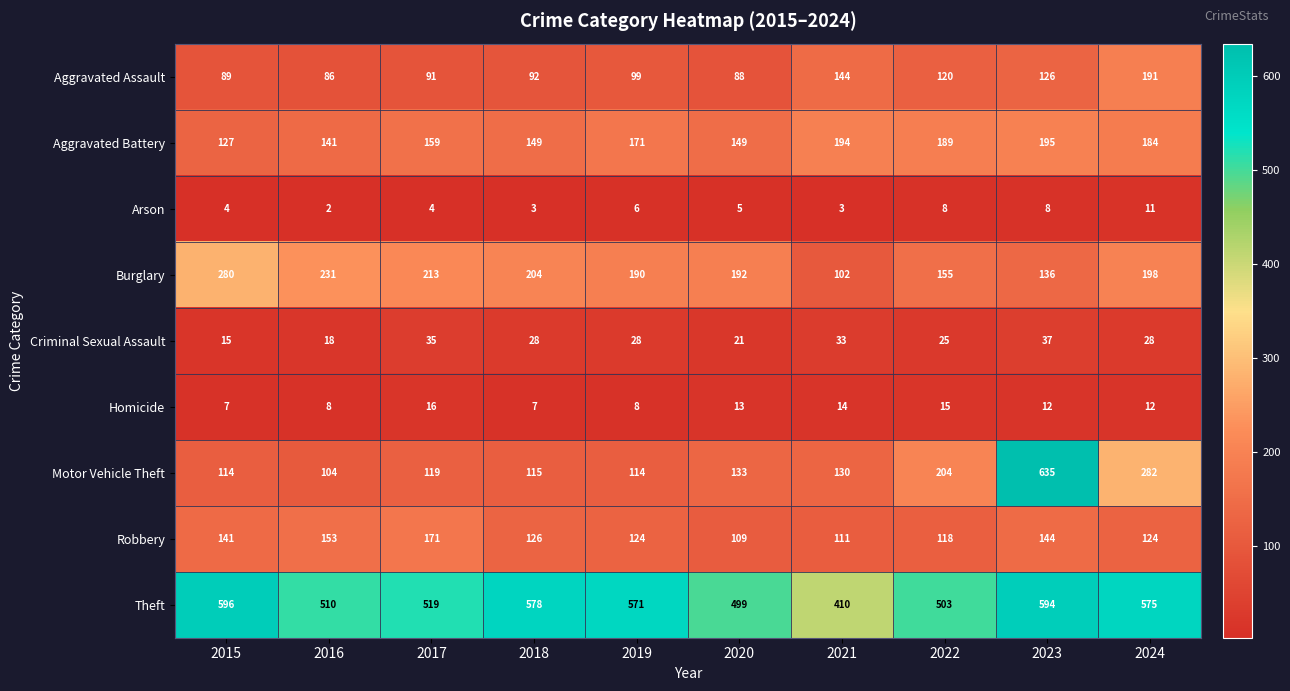

What is the smallest value displayed?

2